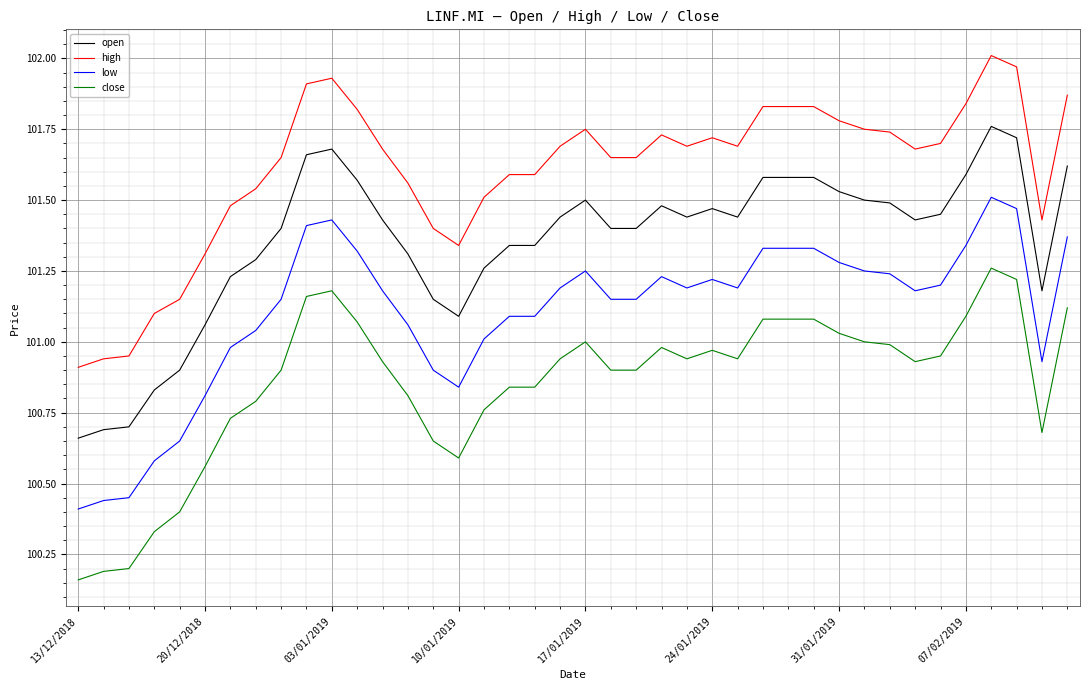

Which series has the largest total across all categories?

high